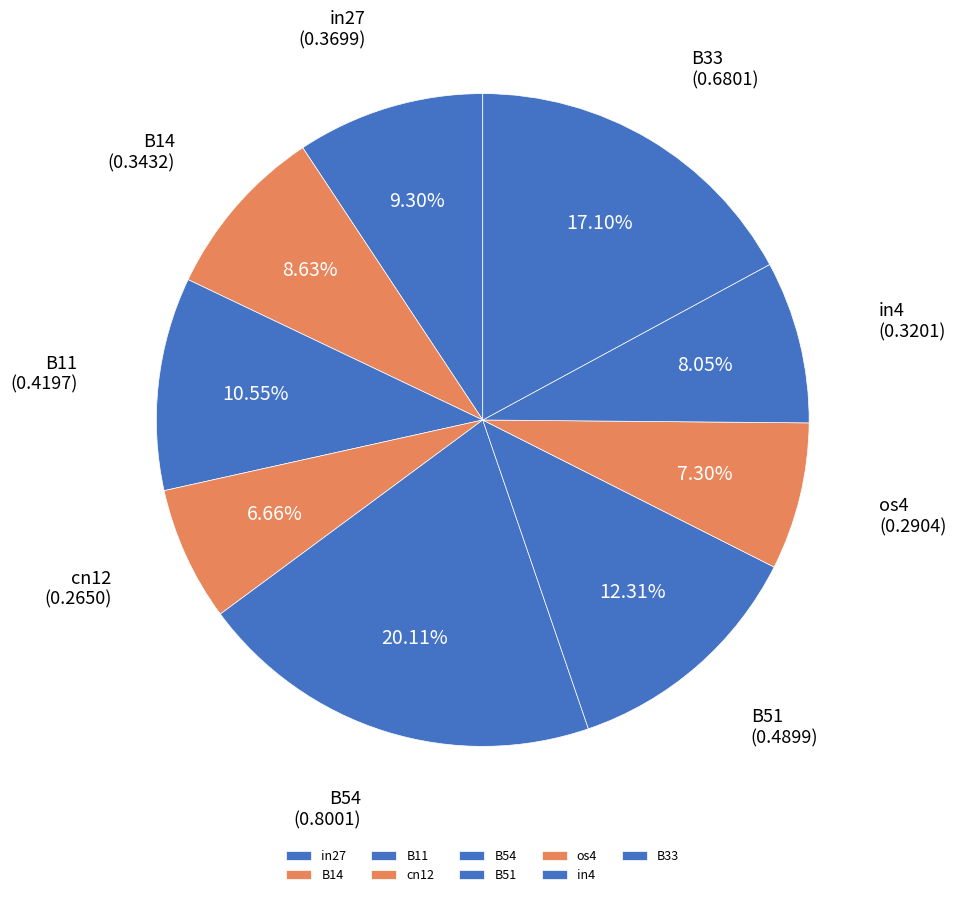

Does os4 account for over 50% of the chart?

No